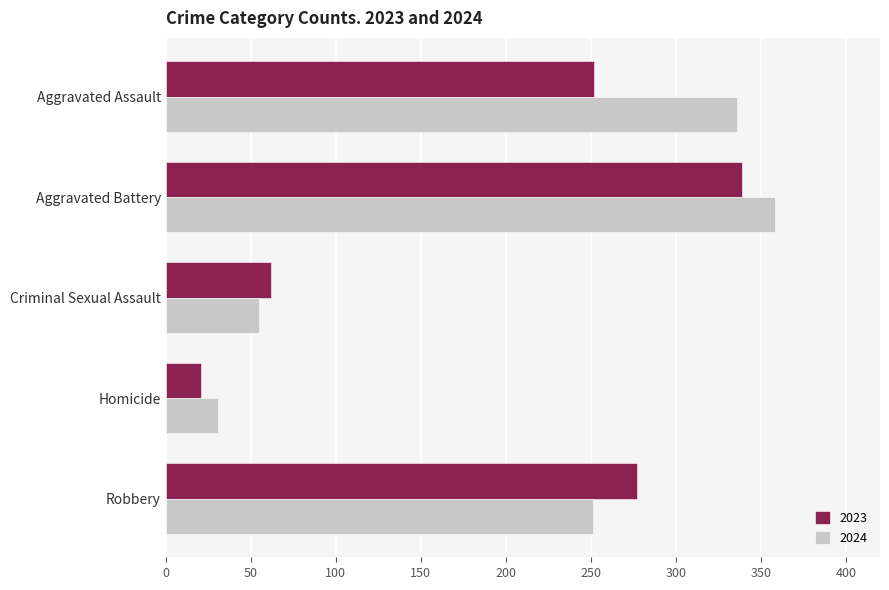

True or false: 2023 has a value of 252 at Aggravated Assault.

True